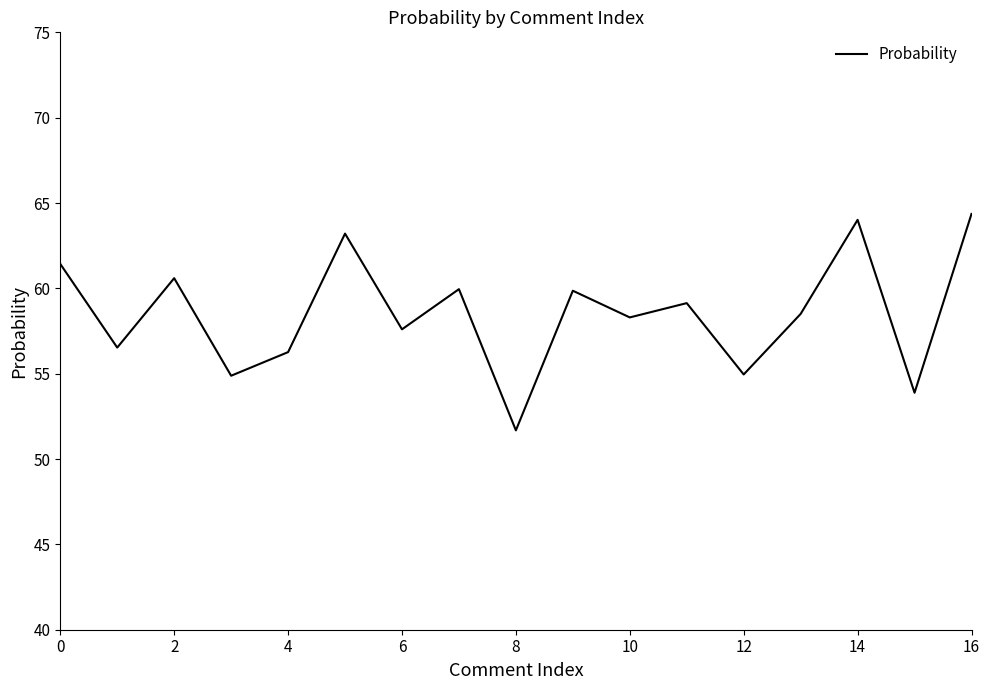

What is the difference between the maximum and minimum values?

12.7